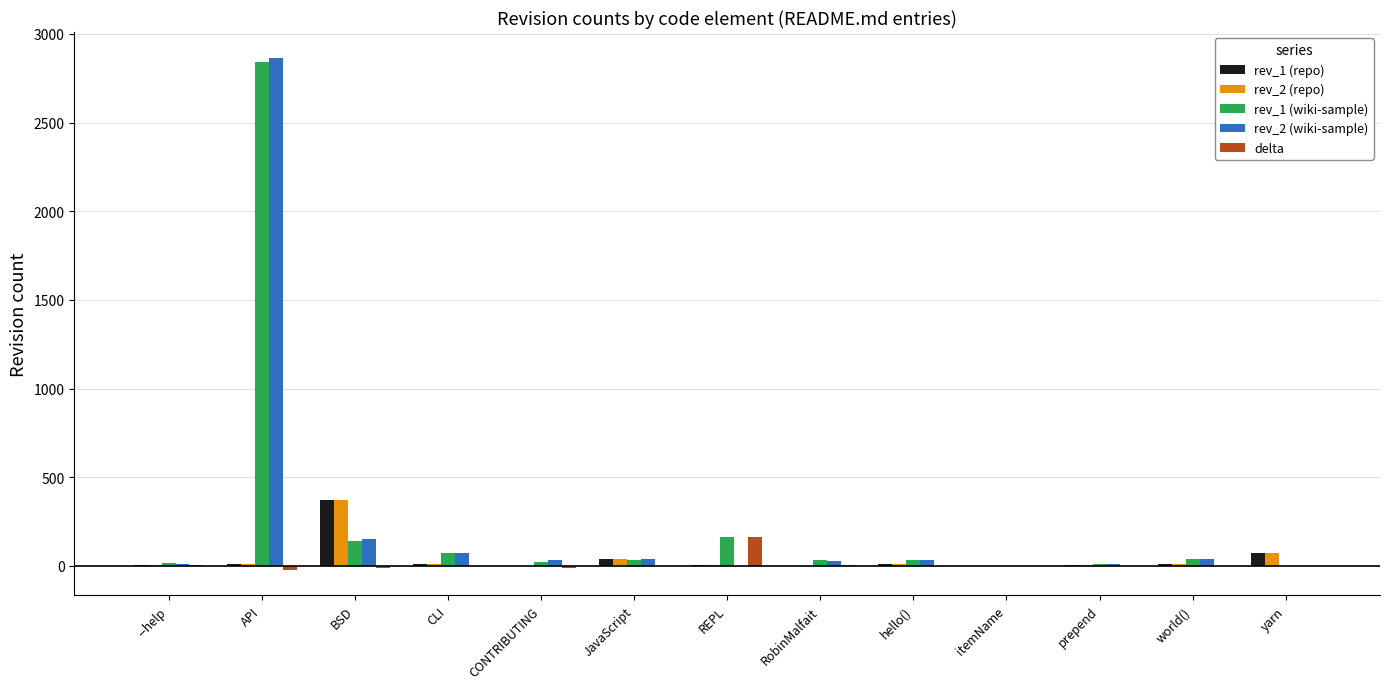

Count the number of data series in this chart.

5